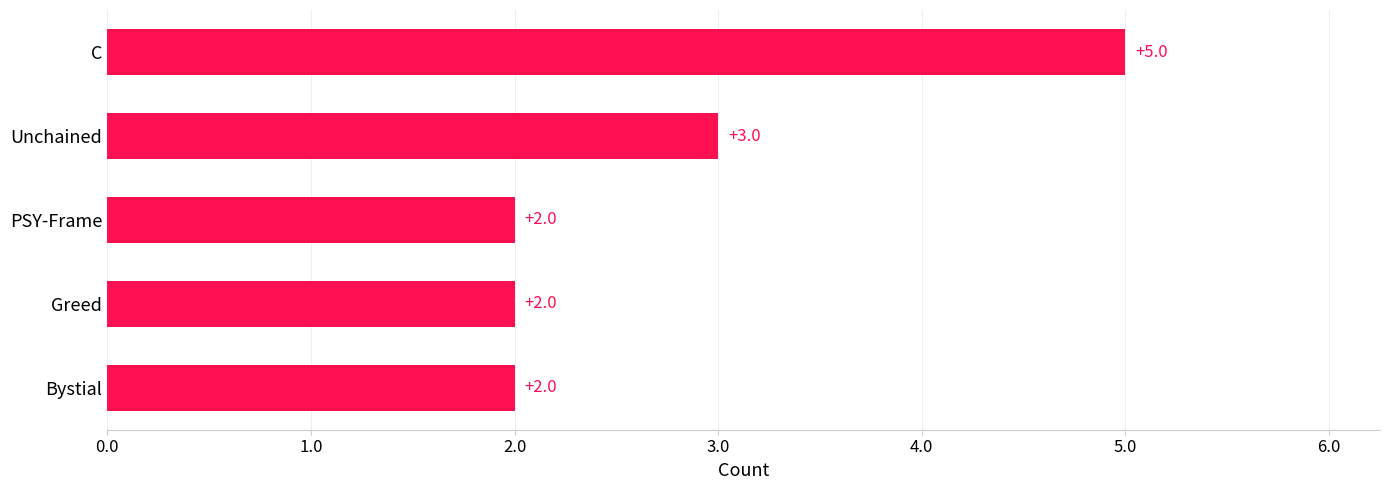

How many series are shown in this chart?

1